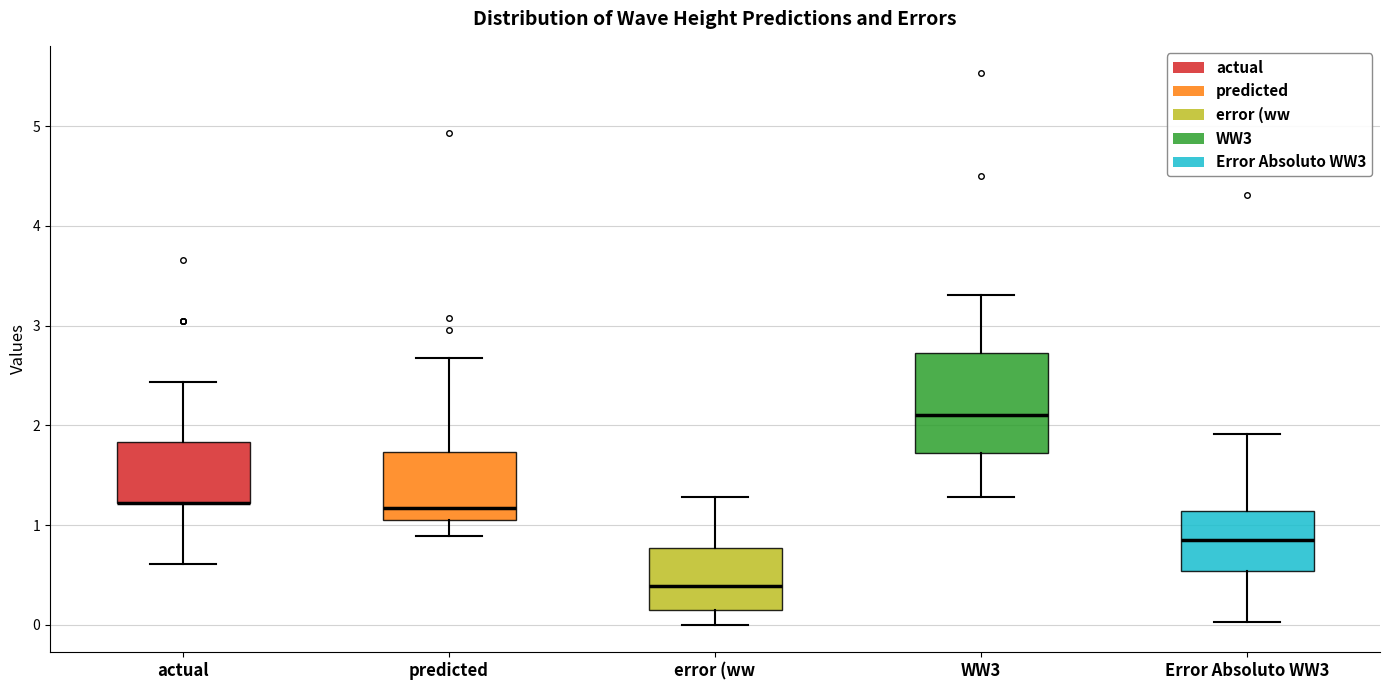

Where does the median line of the box for error (ww sit on the y-axis? The values are not printed on the chart, so give them approximately, as read against the axis.

0.4